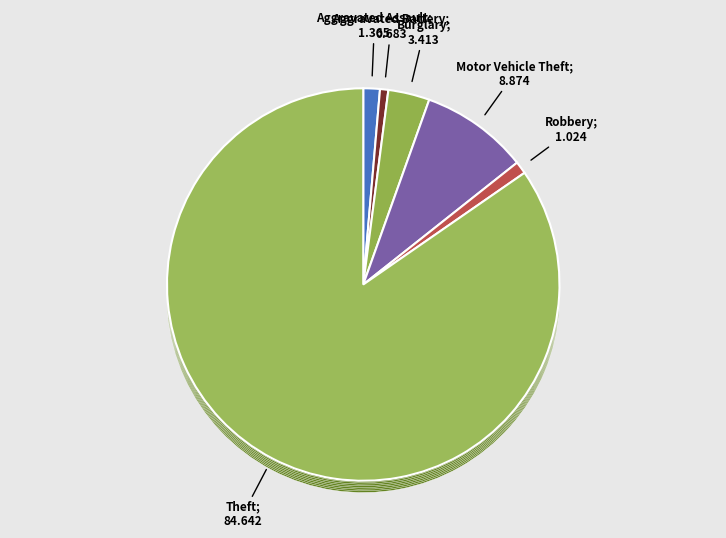

To the nearest percent, what is the average slice percentage?

17%